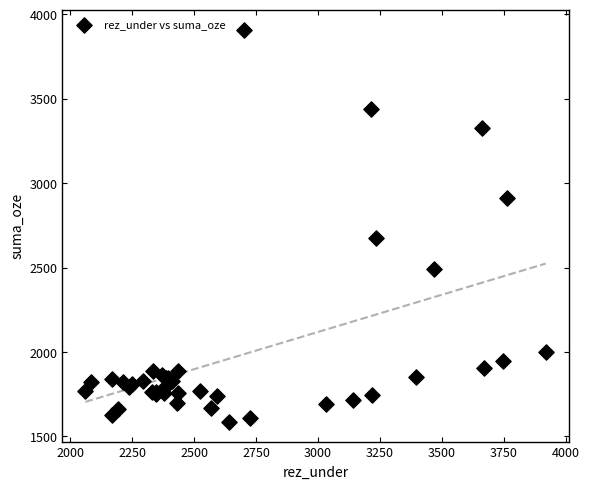

What Y value in the scatter plot is closest to 2748?

2675